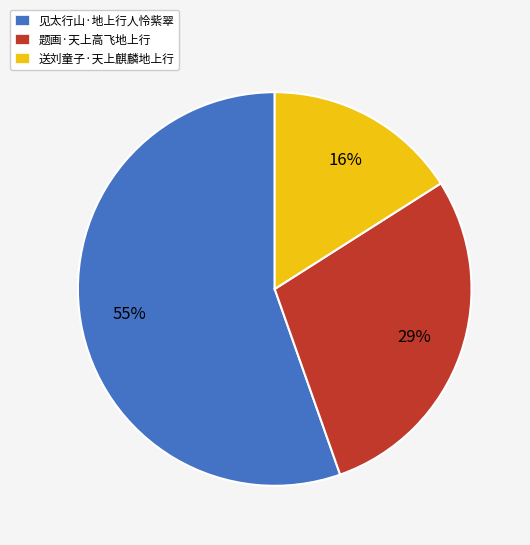

To the nearest percent, what is the combined percentage of 送刘童子·天上麒麟地上行 and 见太行山·地上行人怜紫翠?

71%